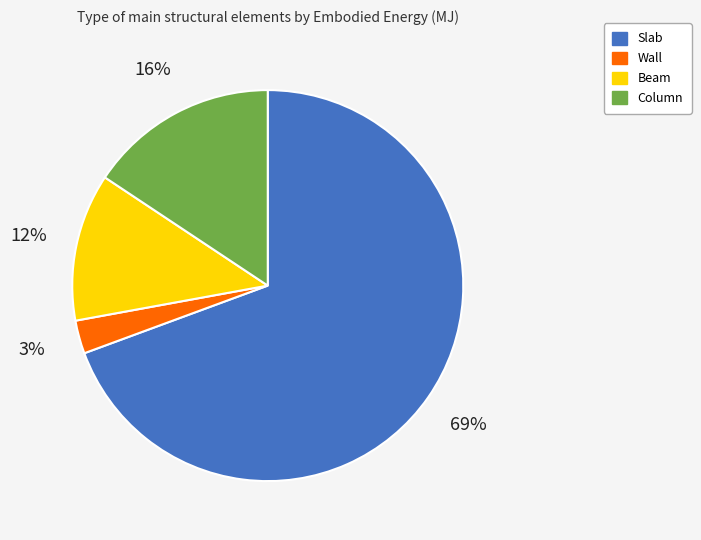

To the nearest percent, what is the combined percentage of Wall and Beam?

15%